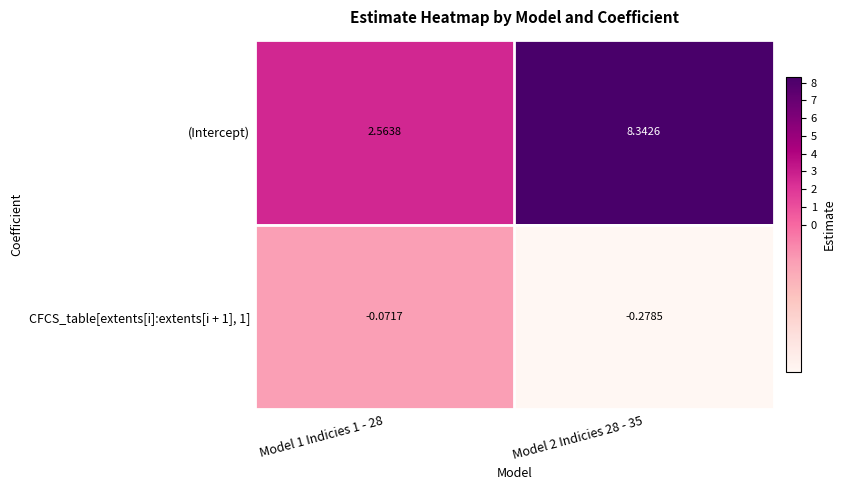

Which series changed the most between Model 1 Indicies 1 - 28 and Model 2 Indicies 28 - 35?

(Intercept)